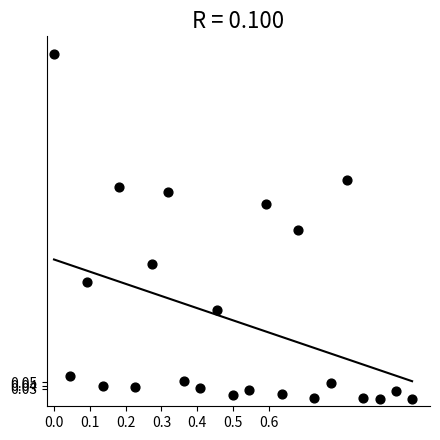

What is the range of Y values (max minus min)?

1.0